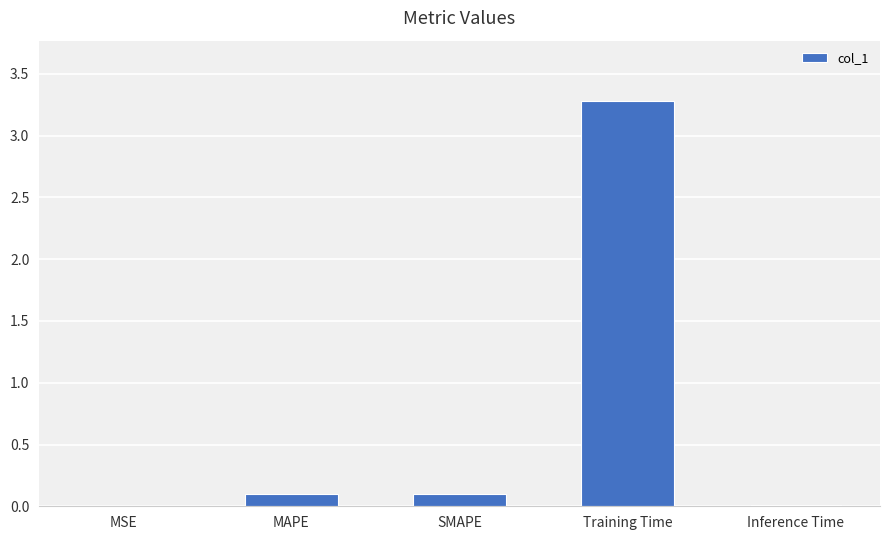

Between Training Time and SMAPE, which is larger?

Training Time